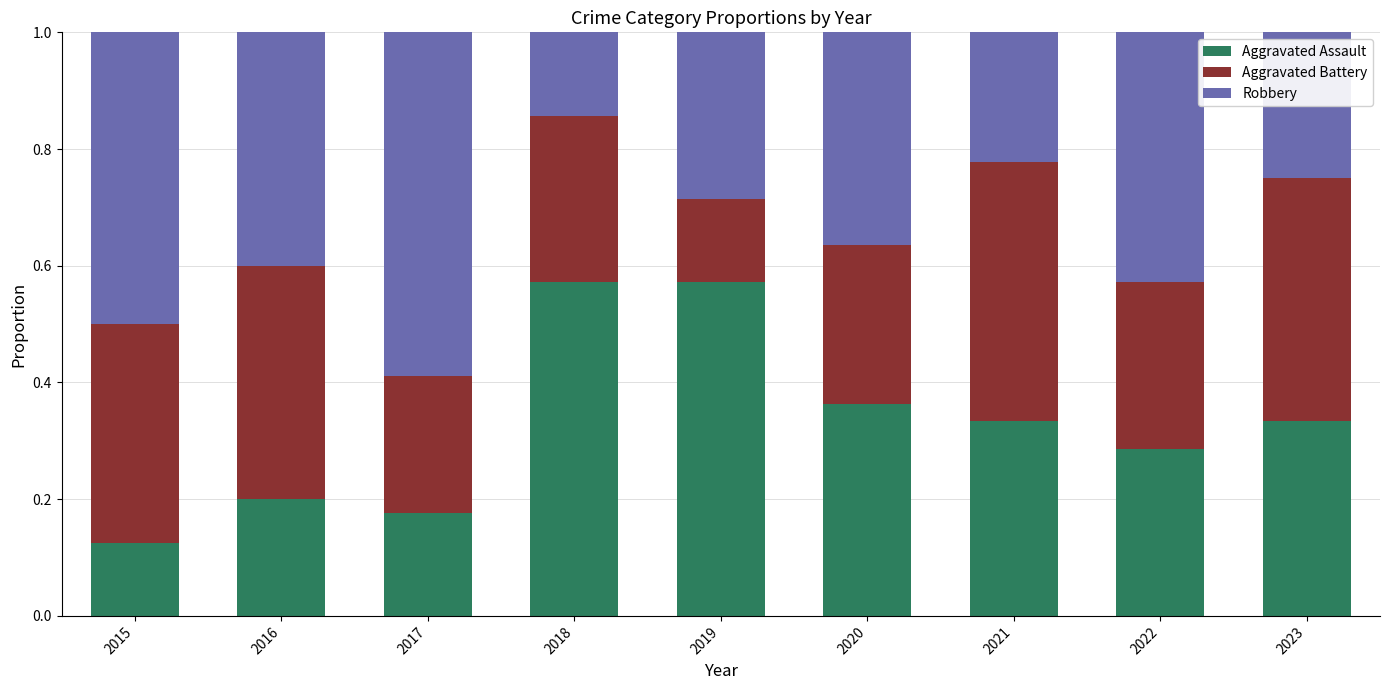

What is the sum of the Aggravated Assault values at 2015 and 2019?

0.7